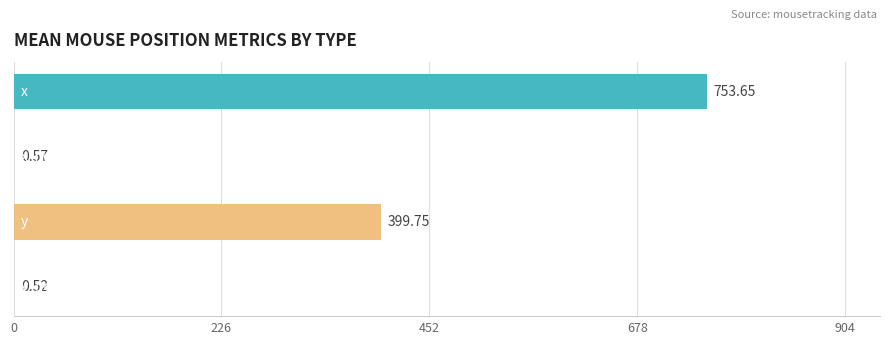

What is the sum of all values?

1154.5